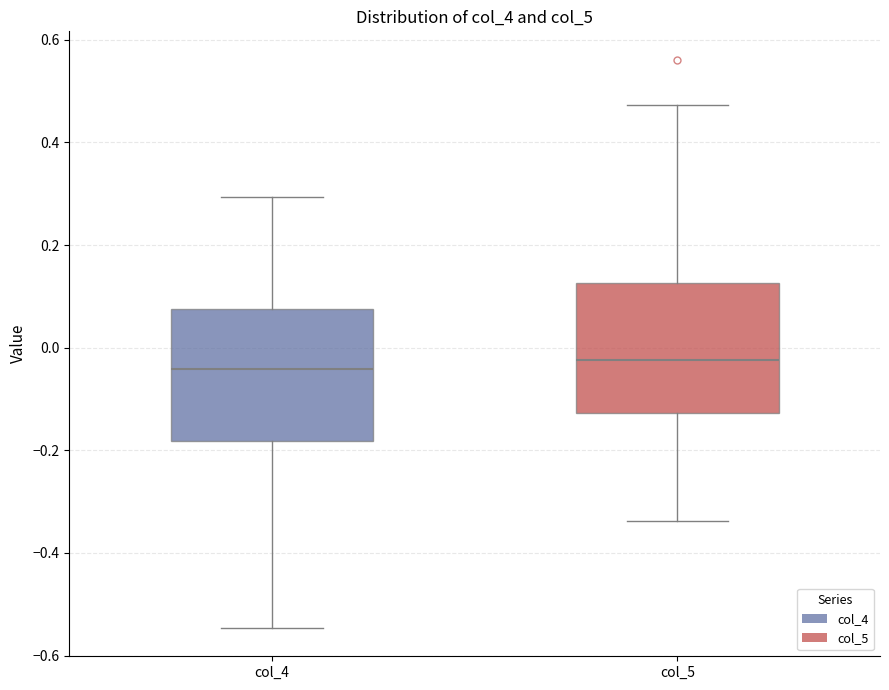

Reading left to right, transcribe this box plot: for each box, give where its median line is, the range the box spans, and where its two whiskers end, as read against the y-axis. The values are not printed on the chart, so give them approximately, as read against the axis.

col_4: median -0.04, box -0.18 to 0.08, whiskers -0.54 to 0.30
col_5: median -0.02, box -0.12 to 0.12, whiskers -0.34 to 0.48